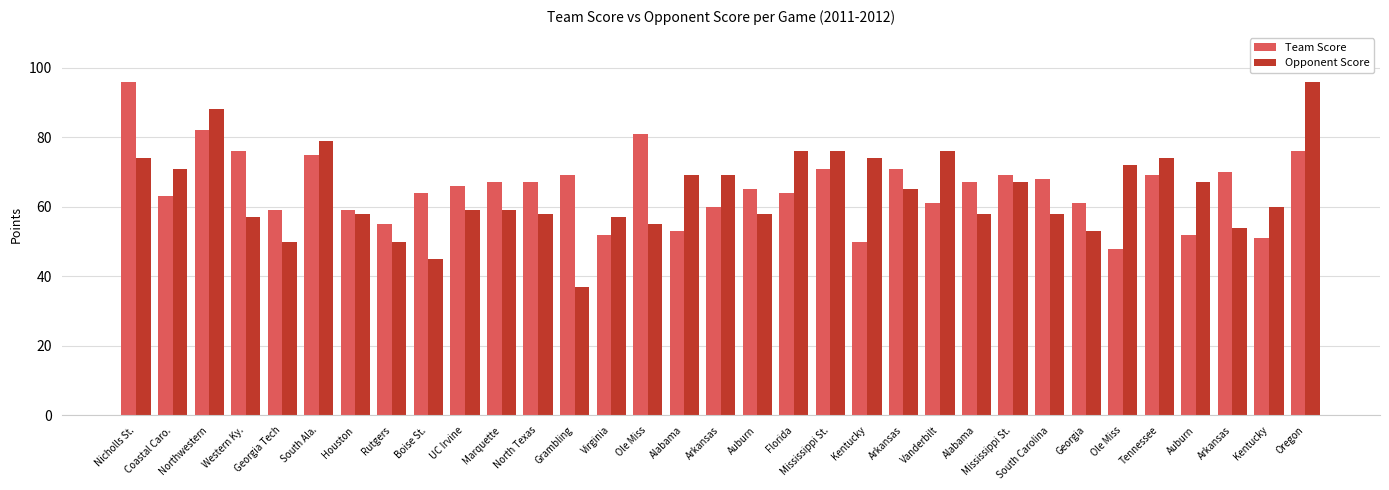

How many distinct data groups are displayed?

2